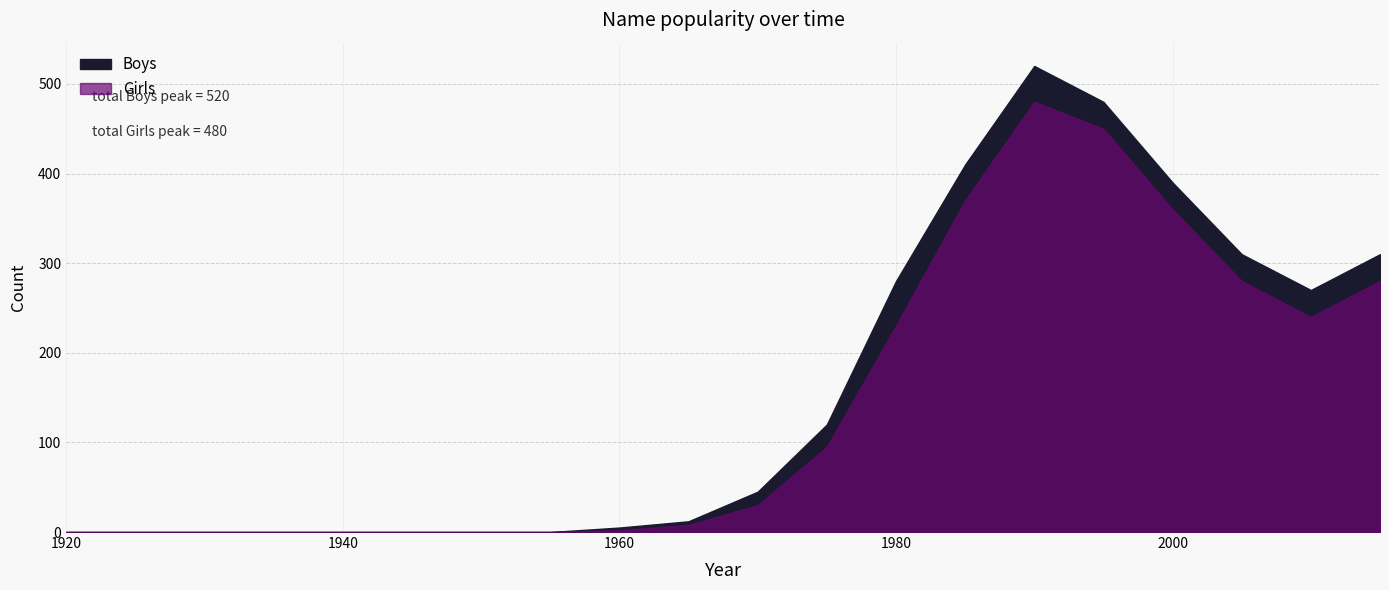

Reading left to right, what are all the values shown in this chart?

Boys: 1920=0	1925=0	1930=0	1935=0	1940=0	1945=0	1950=0	1955=0	1960=5	1965=12	1970=45	1975=120	1980=280	1985=410	1990=520	1995=480	2000=390	2005=310	2010=270	2015=310
Girls: 1920=0	1925=0	1930=0	1935=0	1940=0	1945=0	1950=0	1955=0	1960=2	1965=8	1970=30	1975=95	1980=230	1985=370	1990=480	1995=450	2000=360	2005=280	2010=240	2015=280